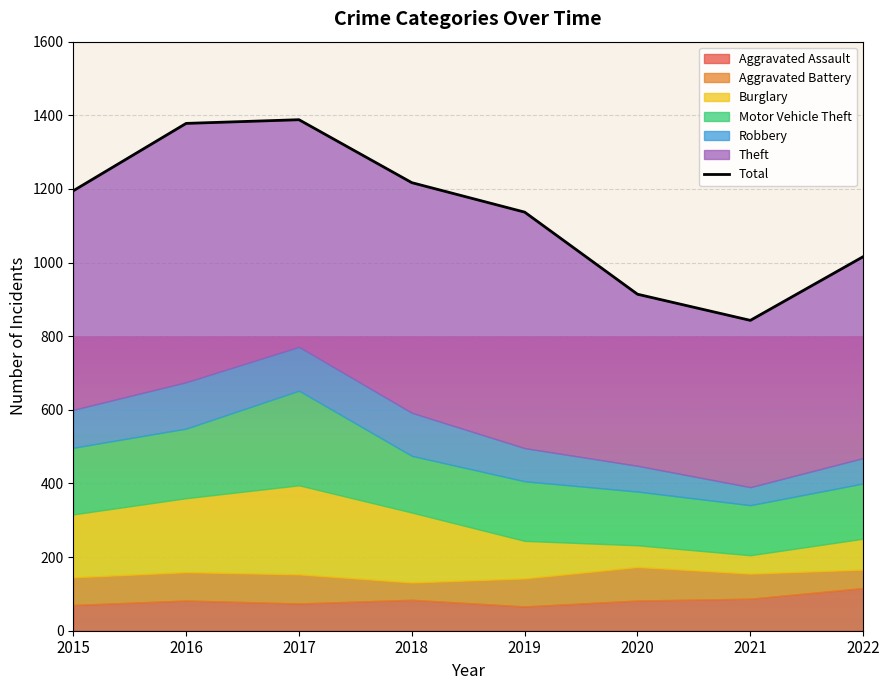

True or false: the data has more than 1 interior local peaks.

False